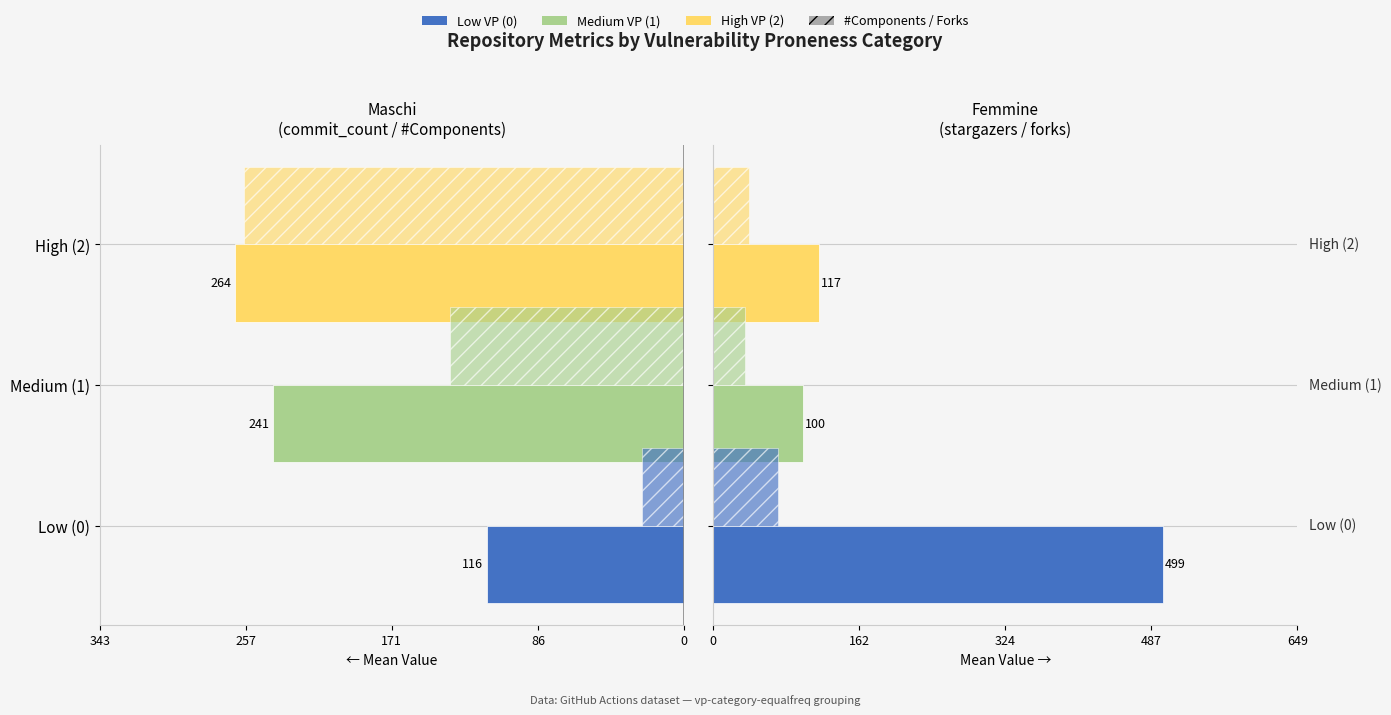

What is the difference between the Num Components values at Medium (1) and High (2)?

120.8